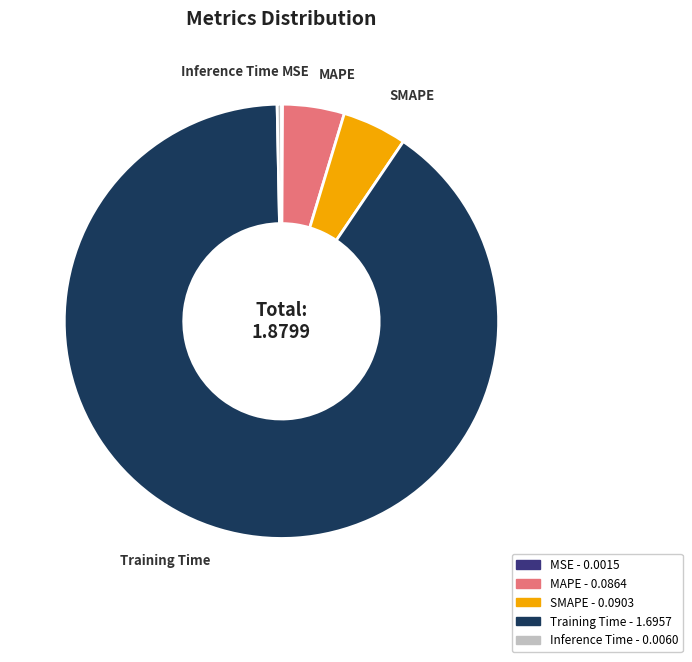

Do MAPE and SMAPE together represent more than half of the pie?

No